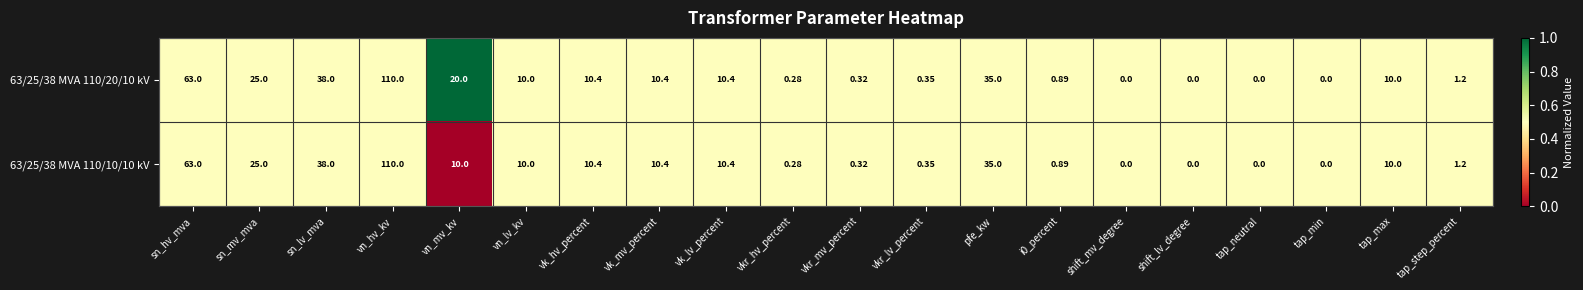

At which label is 63/25/38 MVA 110/20/10 kV closest to 55?

sn_hv_mva